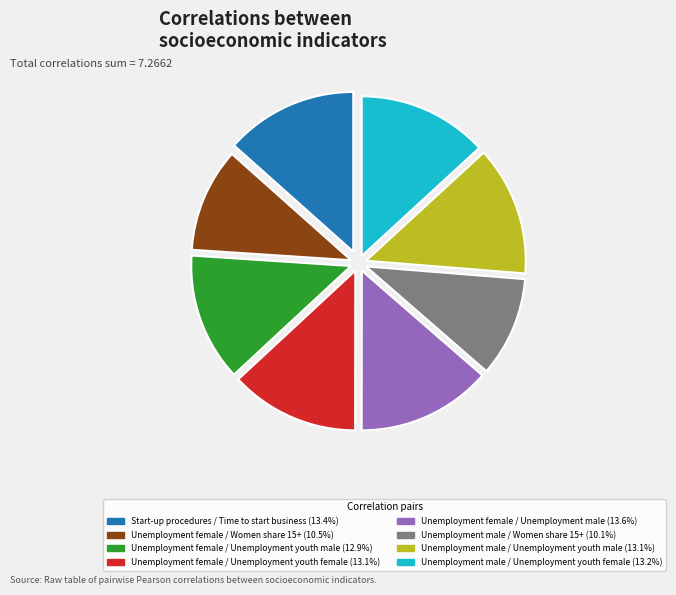

Do Unemployment female / Unemployment youth male and Unemployment female / Women share 15+ together represent more than half of the pie?

No